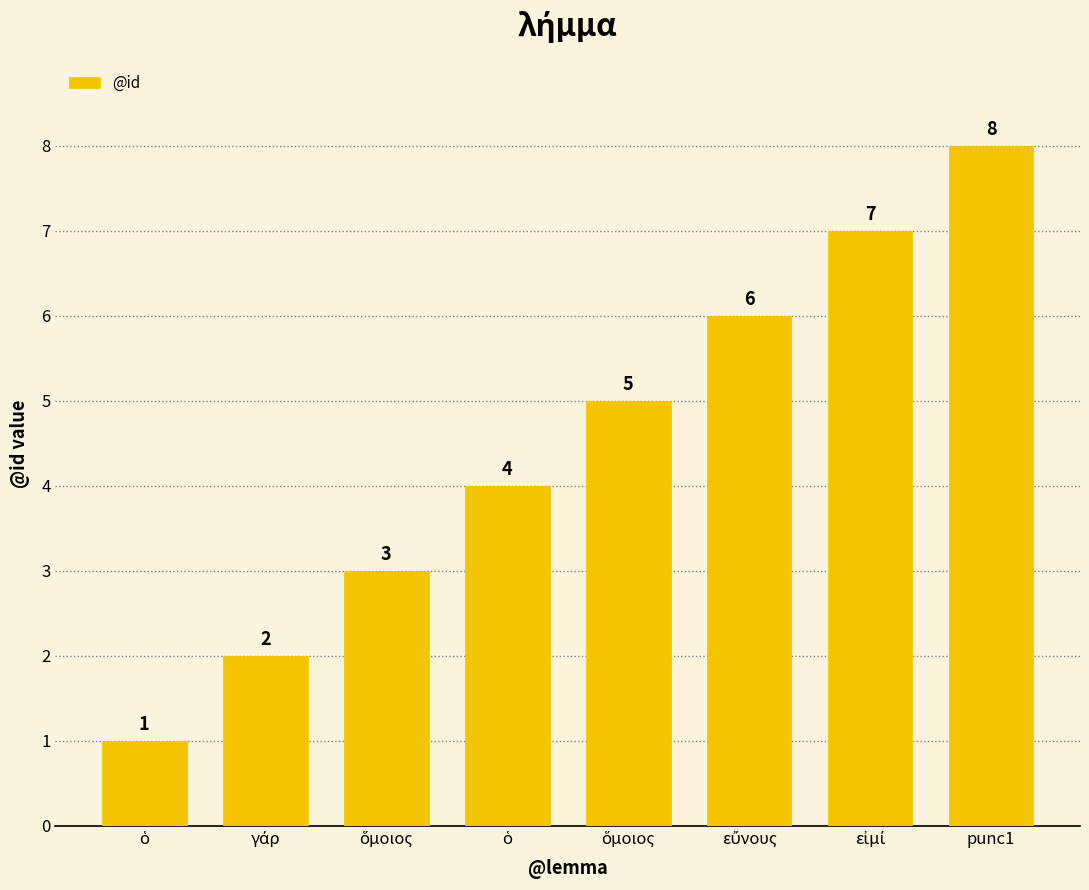

Does the chart contain any negative values?

No